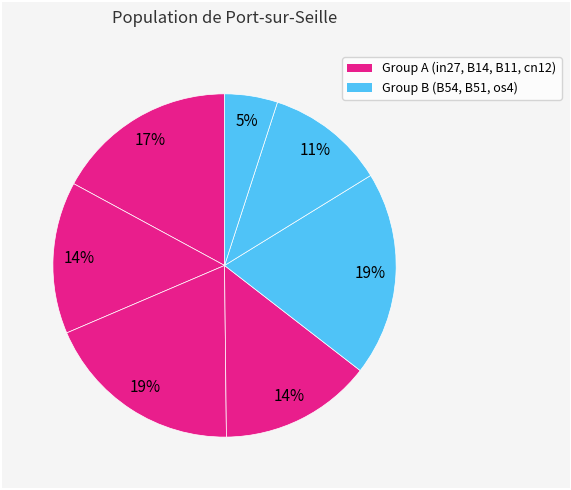

How many slices are in this pie chart?

7